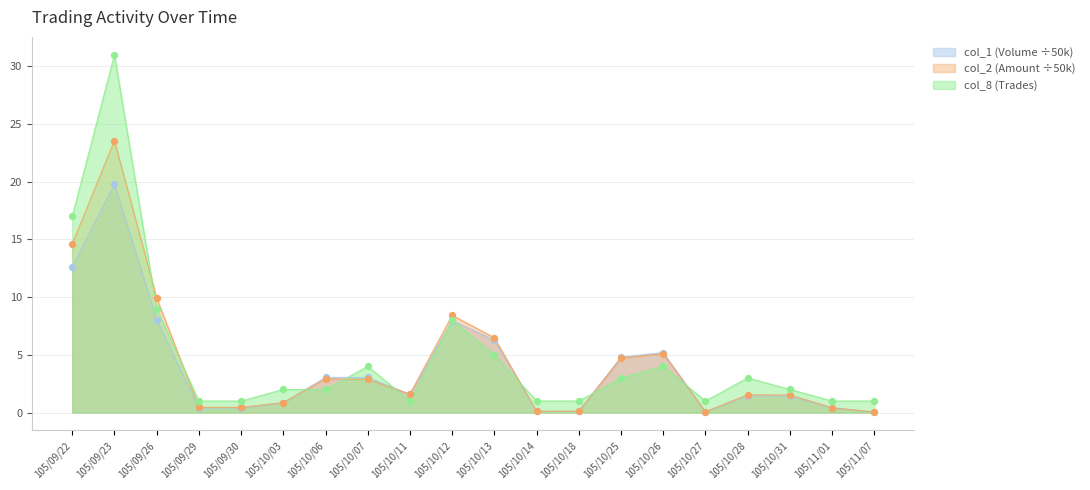

Is the value of col_1 (Volume) at 105/11/01 greater than the value of col_8 (Trades) at 105/10/27?

No